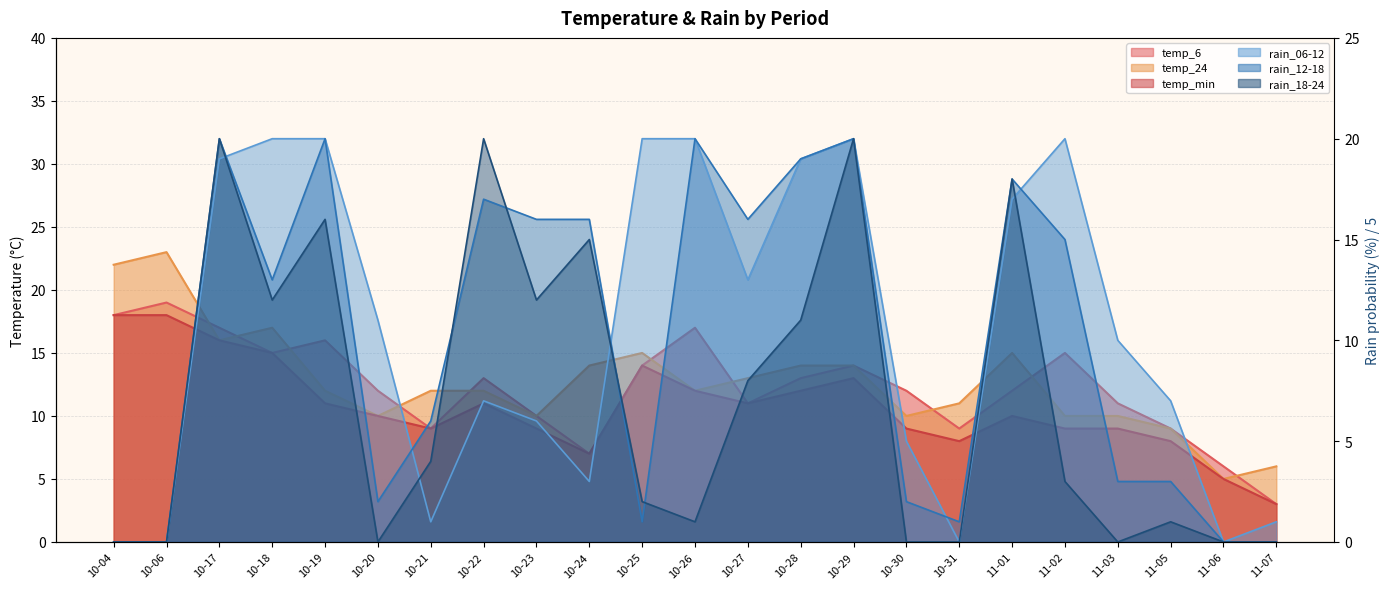

Reading left to right, list all the values displayed in this chart.

temp_6: 10-04=18	10-06=19	10-17=17	10-18=15	10-19=16	10-20=12	10-21=9	10-22=13	10-23=10	10-24=7	10-25=14	10-26=17	10-27=11	10-28=13	10-29=14	10-30=12	10-31=9	11-01=12	11-02=15	11-03=11	11-05=9	11-06=6	11-07=3
temp_24: 10-04=22	10-06=23	10-17=16	10-18=17	10-19=12	10-20=10	10-21=12	10-22=12	10-23=10	10-24=14	10-25=15	10-26=12	10-27=13	10-28=14	10-29=14	10-30=10	10-31=11	11-01=15	11-02=10	11-03=10	11-05=9	11-06=5	11-07=6
temp_min: 10-04=18	10-06=18	10-17=16	10-18=15	10-19=11	10-20=10	10-21=9	10-22=11	10-23=9	10-24=7	10-25=14	10-26=12	10-27=11	10-28=12	10-29=13	10-30=9	10-31=8	11-01=10	11-02=9	11-03=9	11-05=8	11-06=5	11-07=3
rain_06-12: 10-04=0	10-06=0	10-17=19	10-18=20	10-19=20	10-20=11	10-21=1	10-22=7	10-23=6	10-24=3	10-25=20	10-26=20	10-27=13	10-28=19	10-29=20	10-30=5	10-31=0	11-01=17	11-02=20	11-03=10	11-05=7	11-06=0	11-07=1
rain_12-18: 10-04=0	10-06=0	10-17=20	10-18=13	10-19=20	10-20=2	10-21=6	10-22=17	10-23=16	10-24=16	10-25=1	10-26=20	10-27=16	10-28=19	10-29=20	10-30=2	10-31=1	11-01=18	11-02=15	11-03=3	11-05=3	11-06=0	11-07=0
rain_18-24: 10-04=0	10-06=0	10-17=20	10-18=12	10-19=16	10-20=0	10-21=4	10-22=20	10-23=12	10-24=15	10-25=2	10-26=1	10-27=8	10-28=11	10-29=20	10-30=0	10-31=0	11-01=18	11-02=3	11-03=0	11-05=1	11-06=0	11-07=0